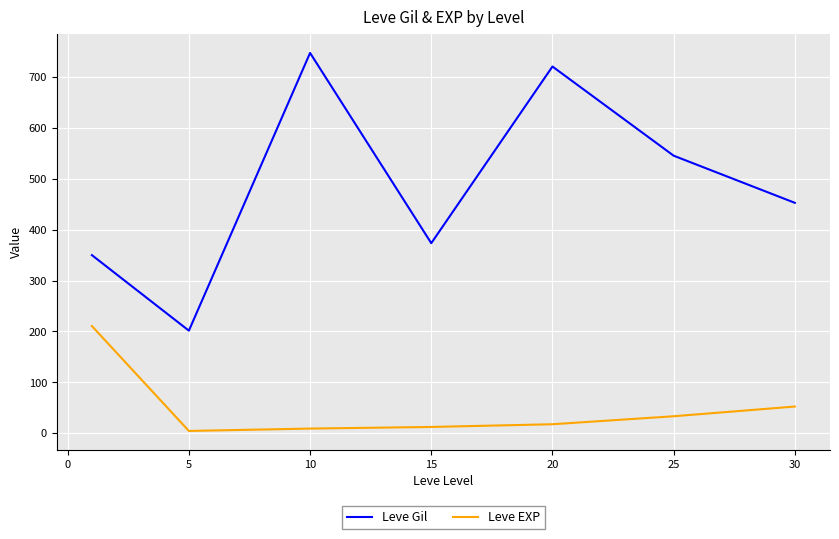

Rank the series by their average value, from highest to lowest.

Leve Gil, Leve EXP